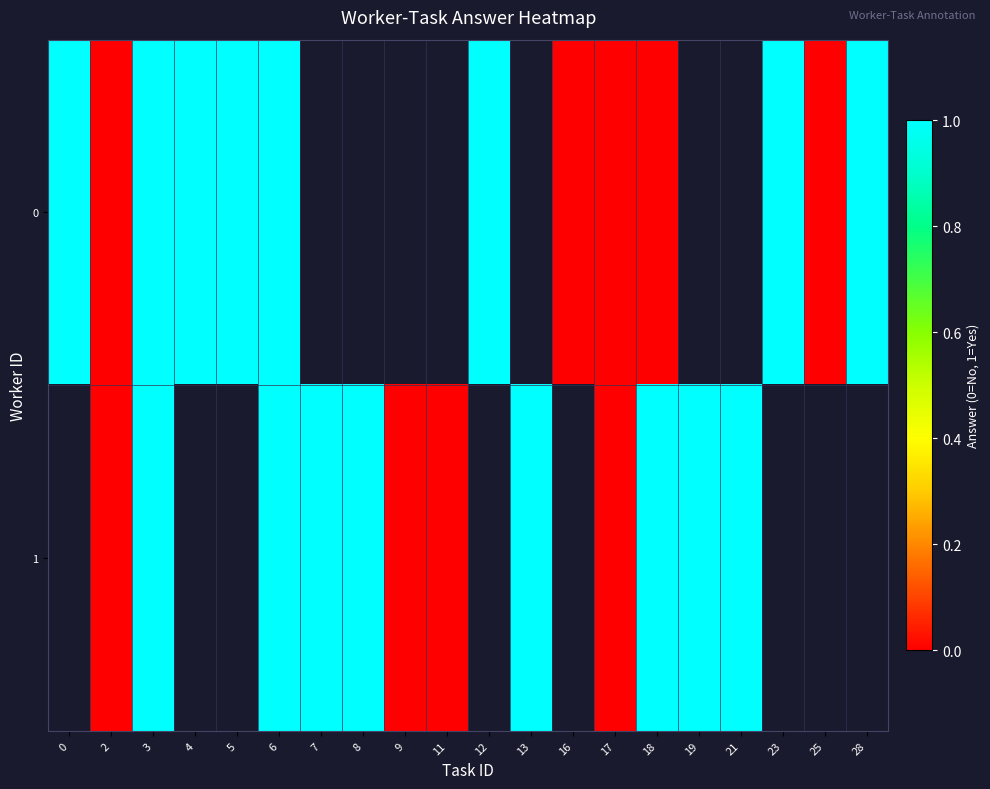

How many data points in 0 are less than 1?

5